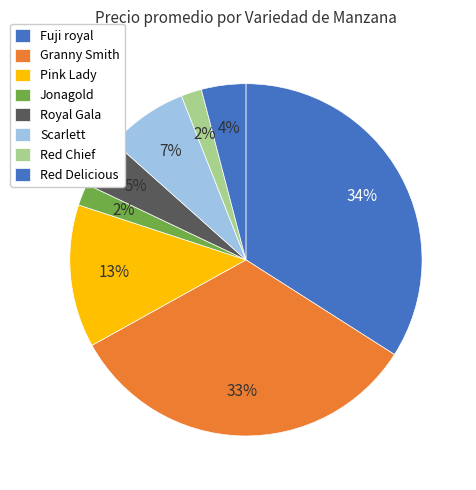

Is there a majority slice in this chart?

No